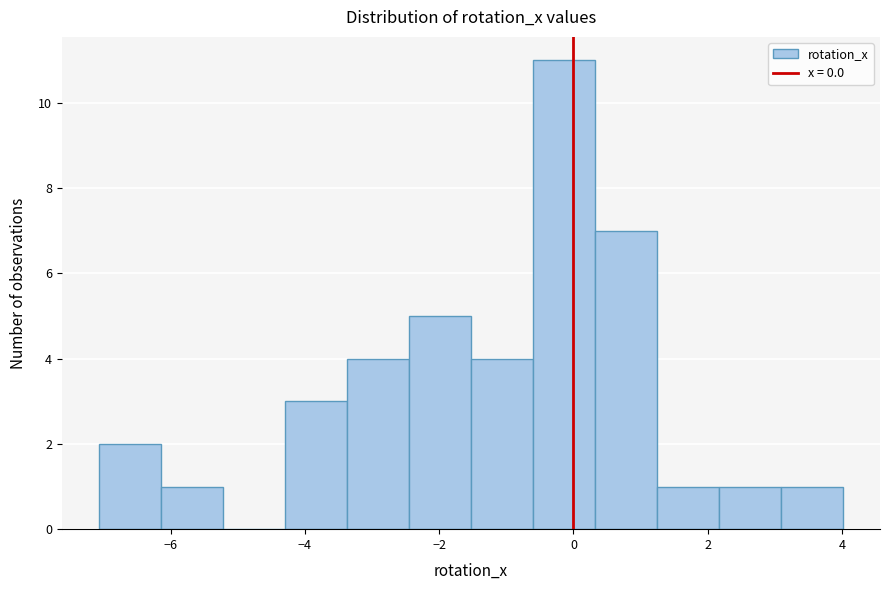

How tall is the bar that spans 1.2 to 2.2 on the x-axis? Neither the bar edges nor the heights are printed on the chart, so give them approximately, as read against the axes.

1